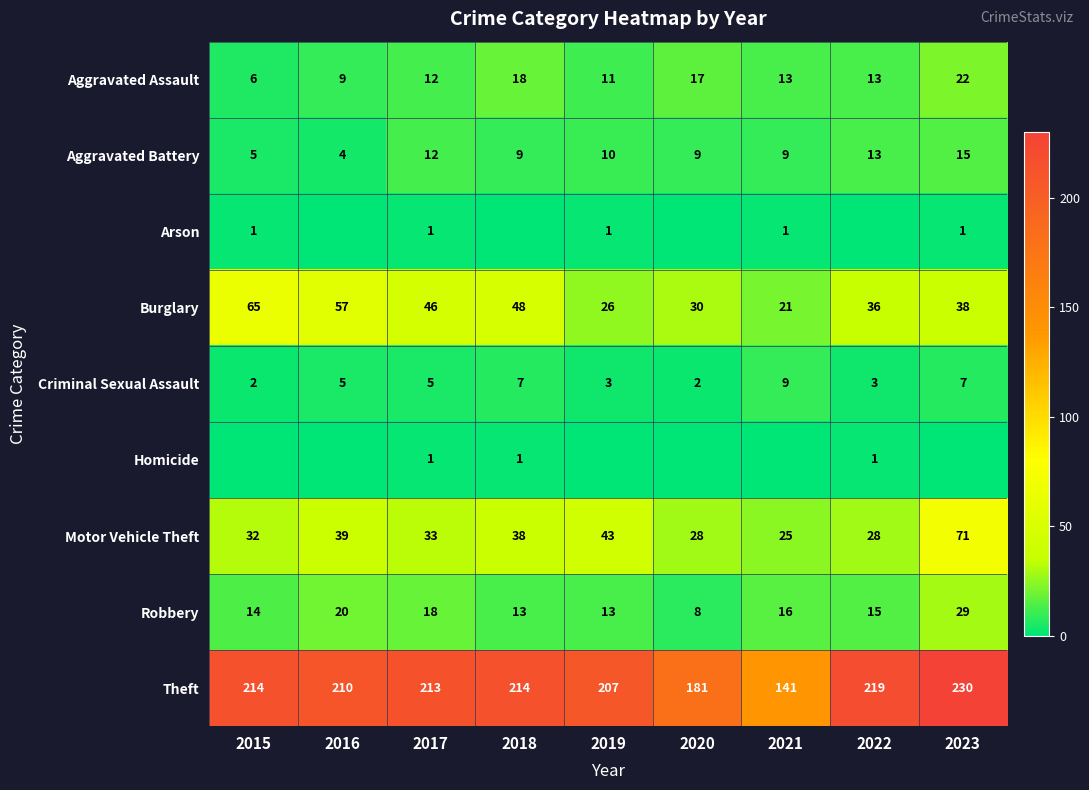

Is the value of Motor Vehicle Theft at 2019 greater than the value of Aggravated Assault at 2018?

Yes